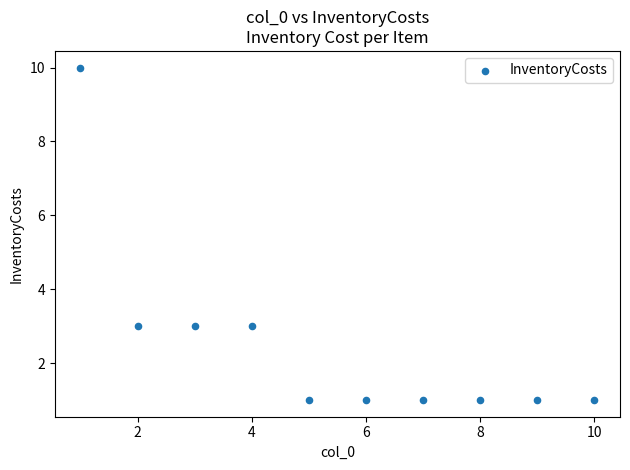

What is the average X value?

6